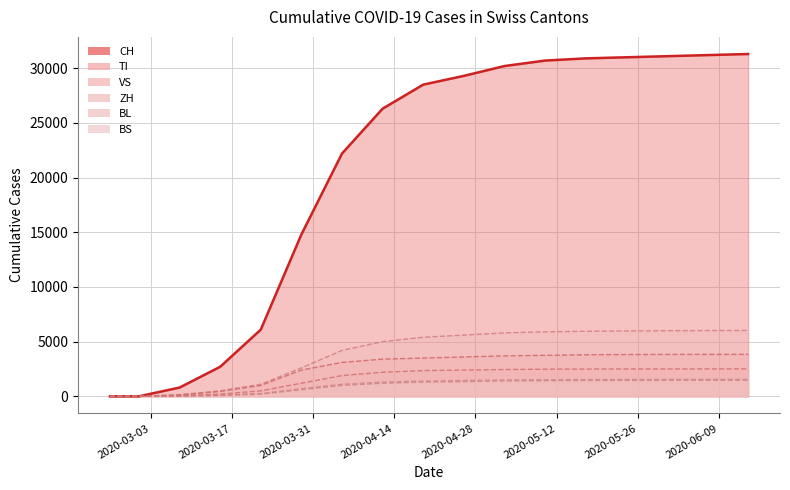

Is the value of ZH at 2020-03-01 greater than the value of CH at 2020-03-15?

No